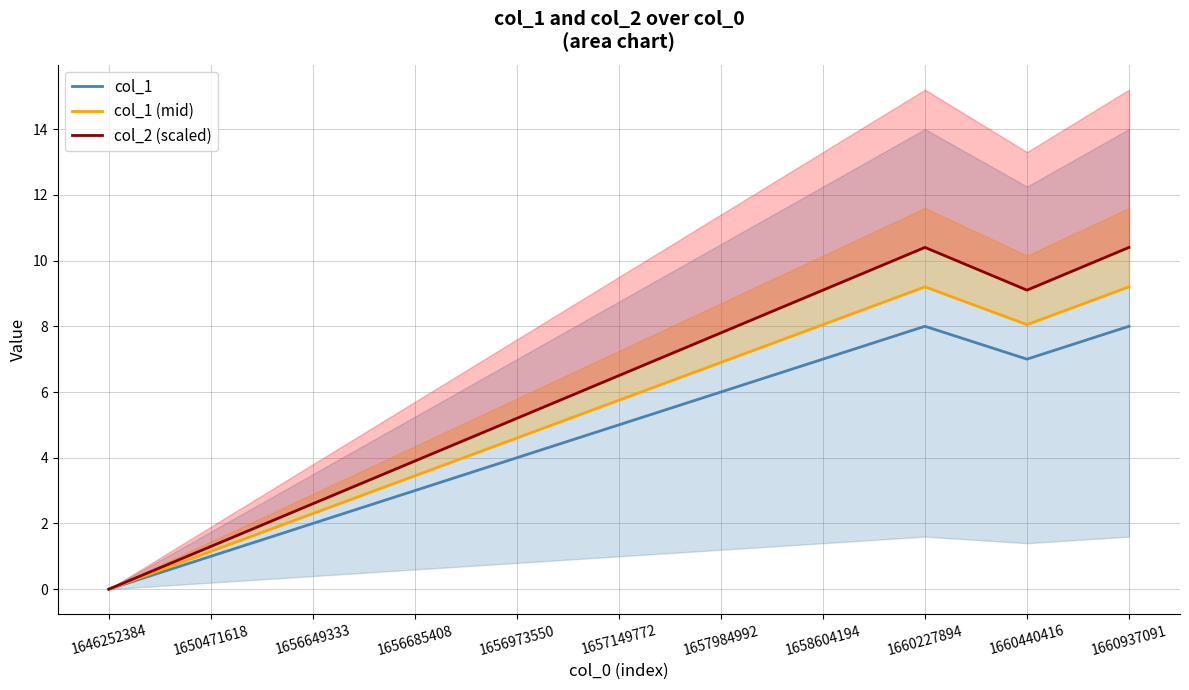

What is the difference between the col_1 (mid) values at 1658604194 and 1660227894?

1.2